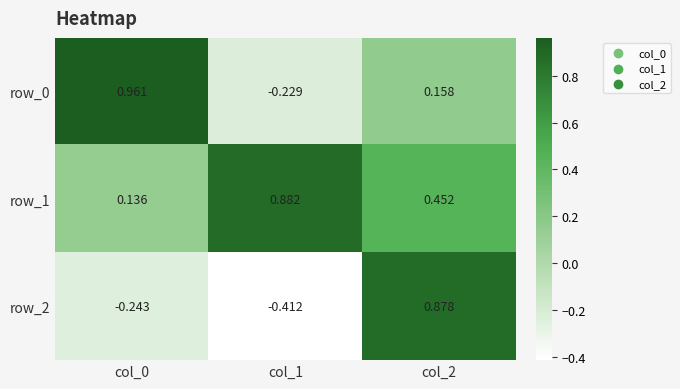

What is the spread (max minus min) of values at col_0?

1.2